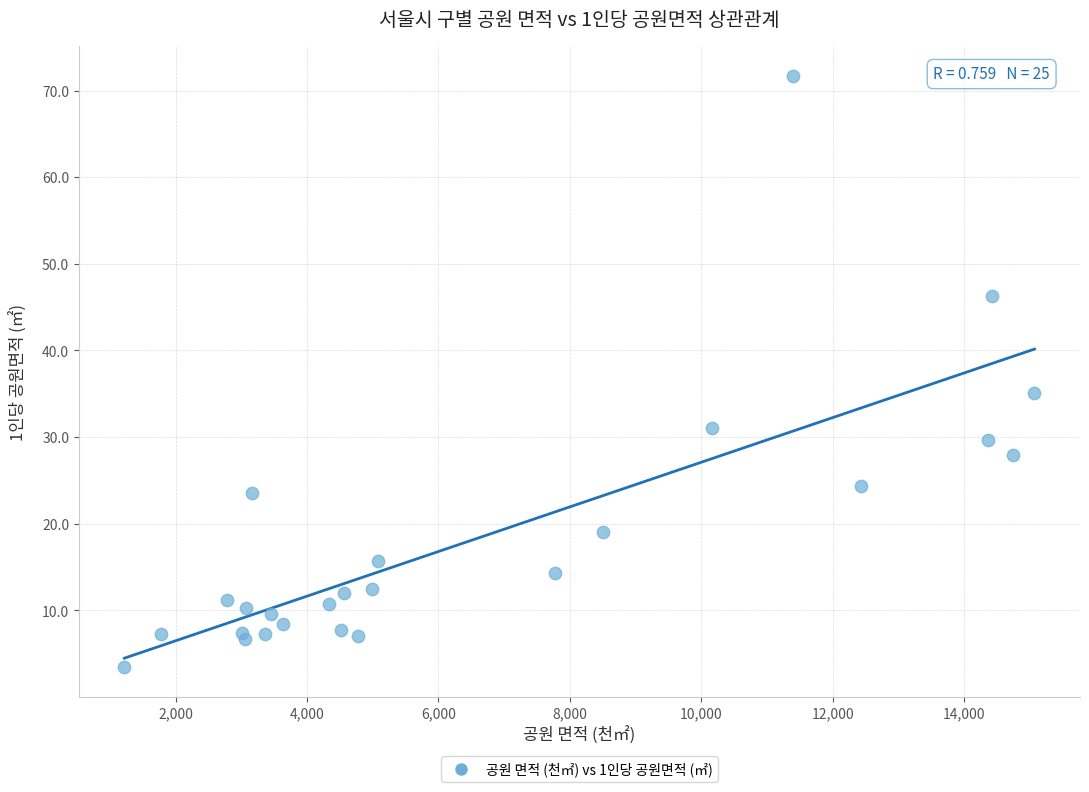

What Y value in the scatter plot is closest to 37?

35.1